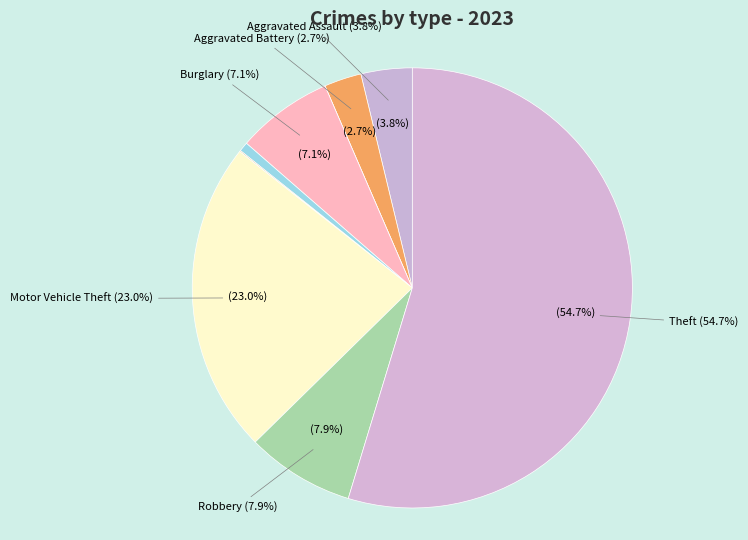

Which has a higher value, Burglary or Theft?

Theft